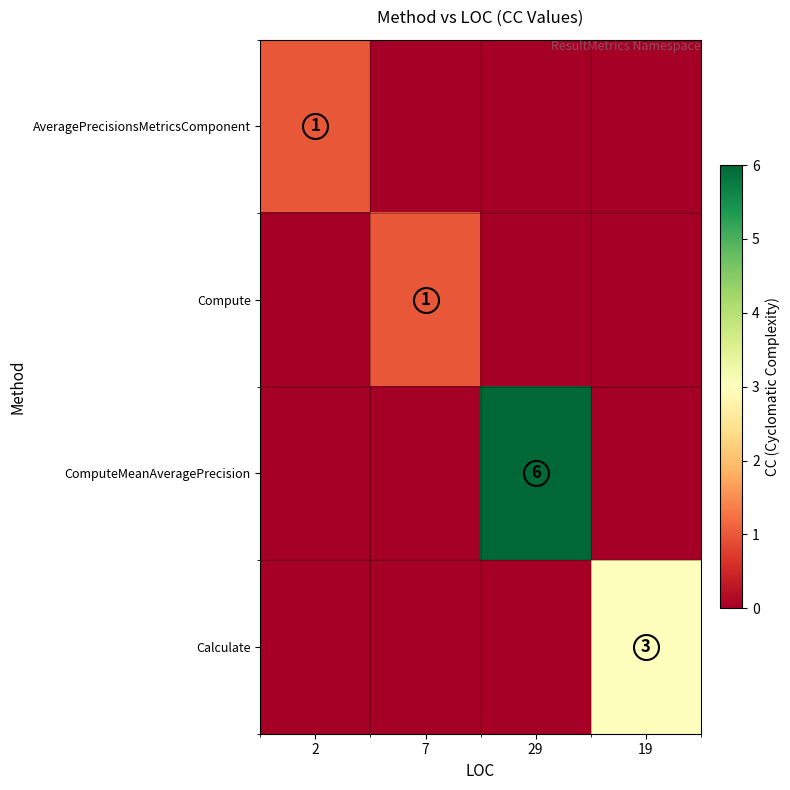

The value of ComputeMeanAveragePrecision at 29 is 3. True or false?

False